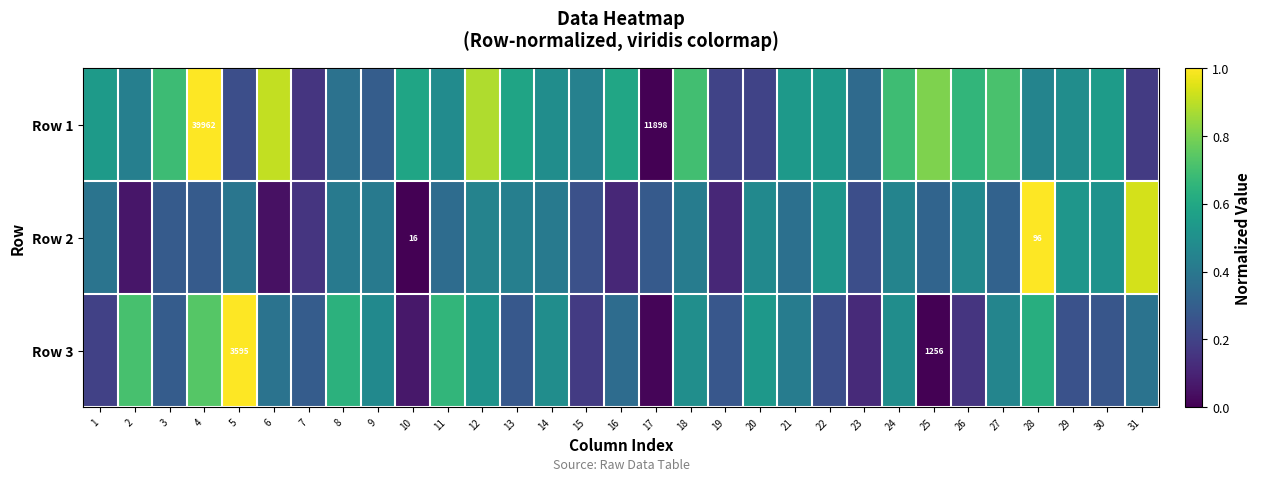

How many values in the Row 2 series exceed 0?

30